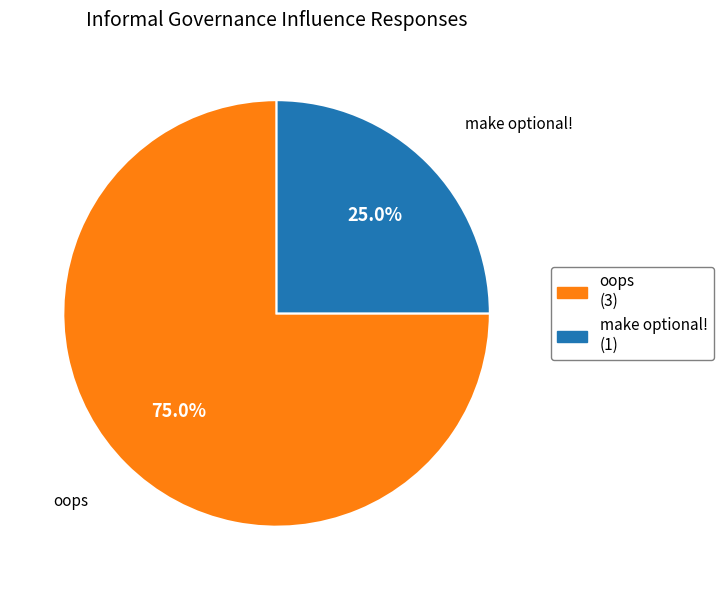

What percentage is the make optional! slice, to the nearest percent?

25%